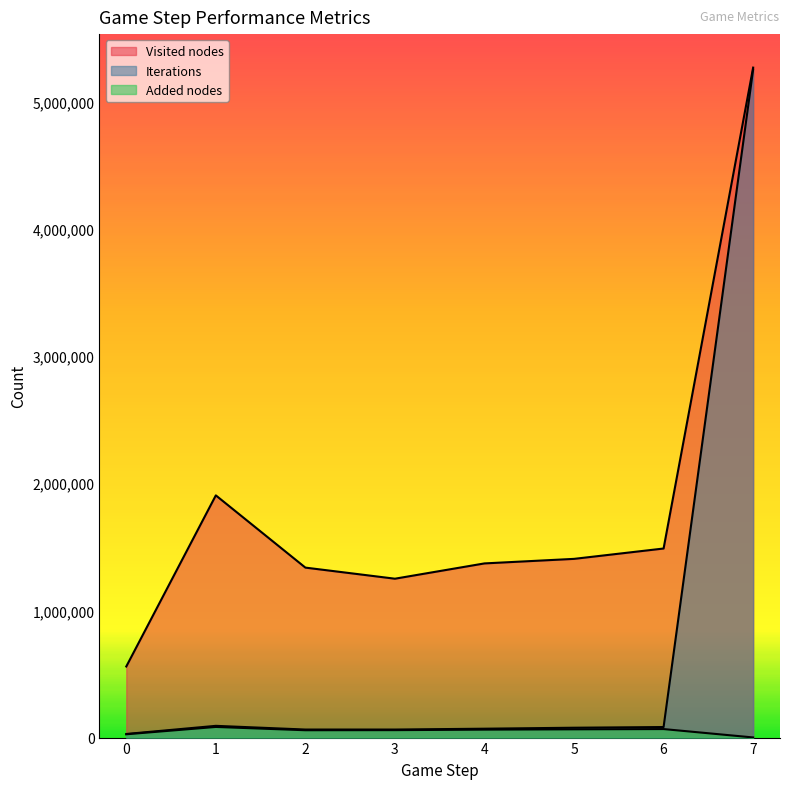

Reading left to right, extract all data points from this chart.

Iterations: 28250	92333	63207	63151	69803	77521	82931	5251154
Visited nodes: 558876	1903874	1336049	1248839	1369060	1404760	1486131	5266244
Added nodes: 25981	83598	57703	58502	62498	64953	66916	1060